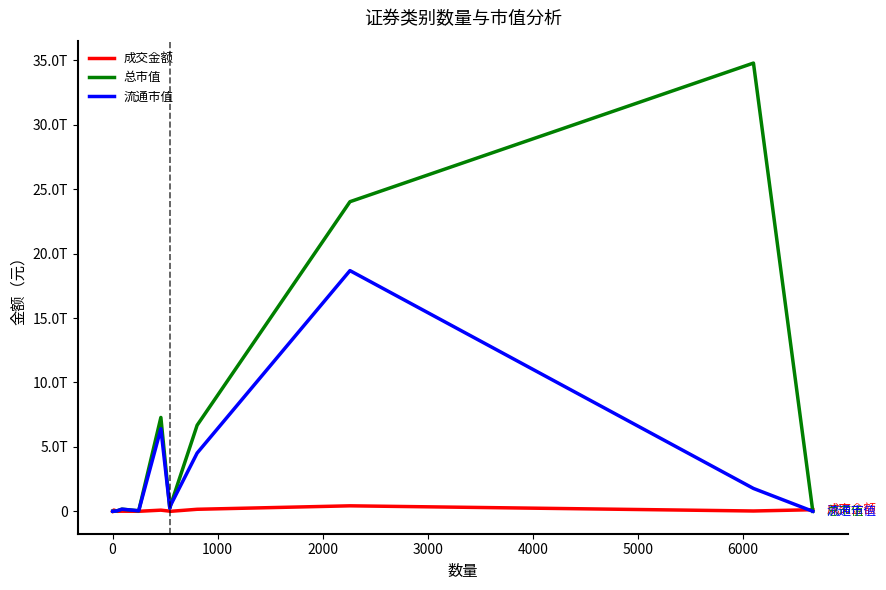

Reading right to left, what are all the values shown in this chart?

成交金额: 123671013442.9	24678399860.7	425861775599.0	157531121280.4	754858582.1	11922904665.6	89571449187.5	1307095177.4	9728910515.4	62065623.0	98237755000.0	462545.9
总市值: 0.0	34782608415769.4	24025583853096.3	6677212231720.1	477127790998.9	245304723238.8	7284227238357.9	39887627714.3	165785274577.8	46100949065.1	0.0	752165455.1
流通市值: 0.0	1774242660114.0	18677782737428.6	4519040127722.1	477127790998.9	245304723238.8	6405762246031.7	39887627714.3	165785274577.8	45464611142.9	0.0	752165455.1